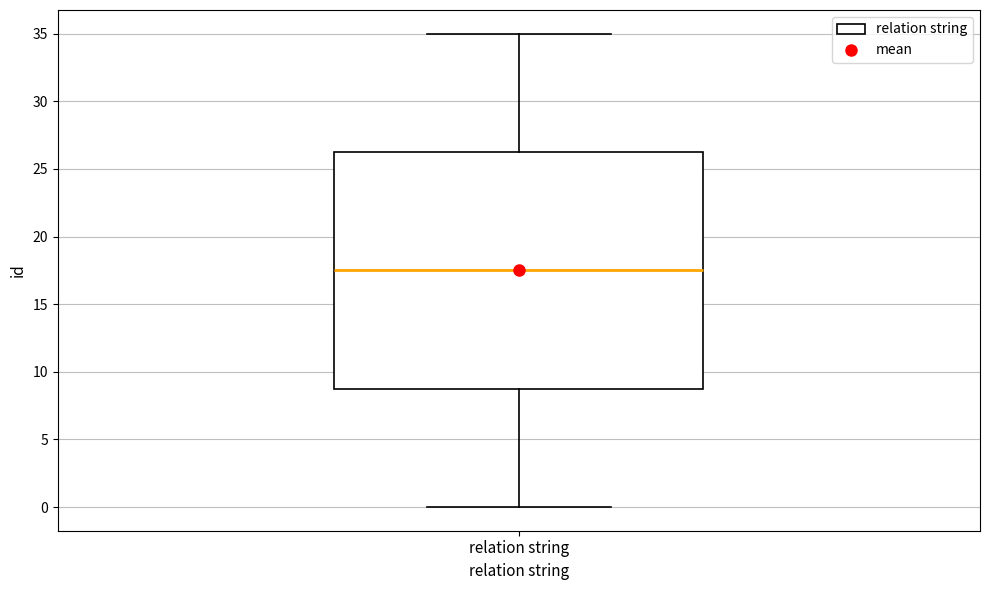

Where does the upper whisker of the box for relation string end on the y-axis? The values are not printed on the chart, so give them approximately, as read against the axis.

35.0